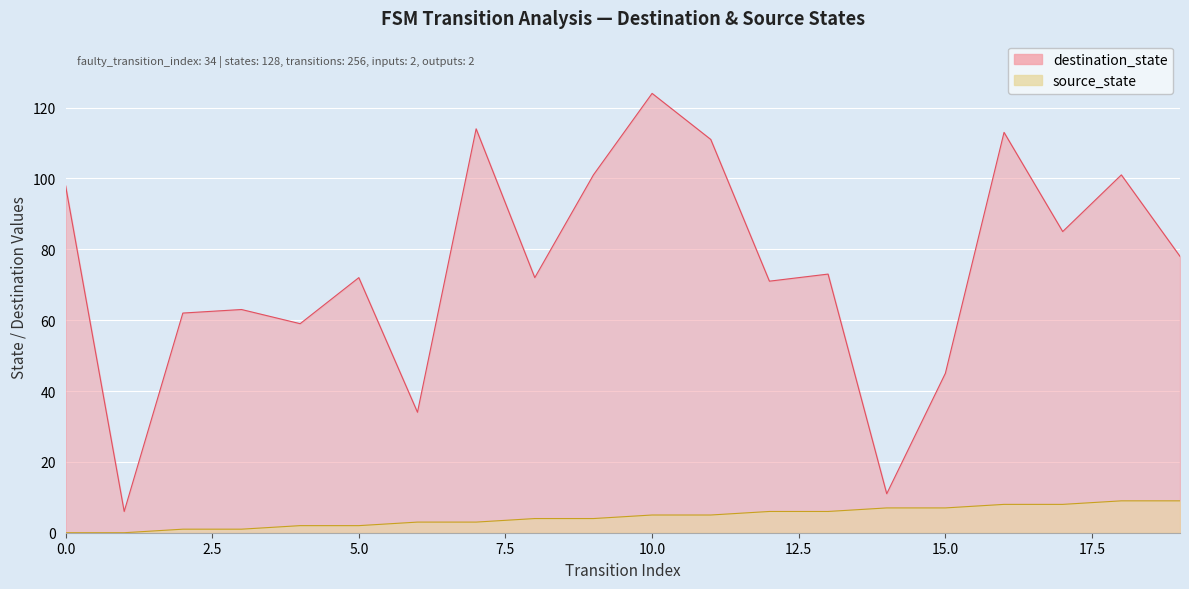

True or false: destination_state and source_state cross at least once.

False